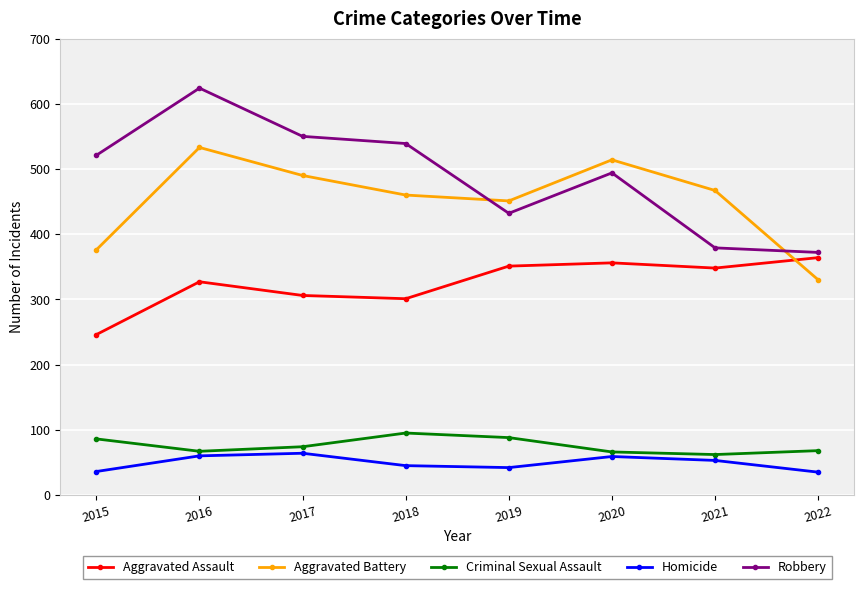

List the series in order of their peak value, lowest first.

Homicide, Criminal Sexual Assault, Aggravated Assault, Aggravated Battery, Robbery